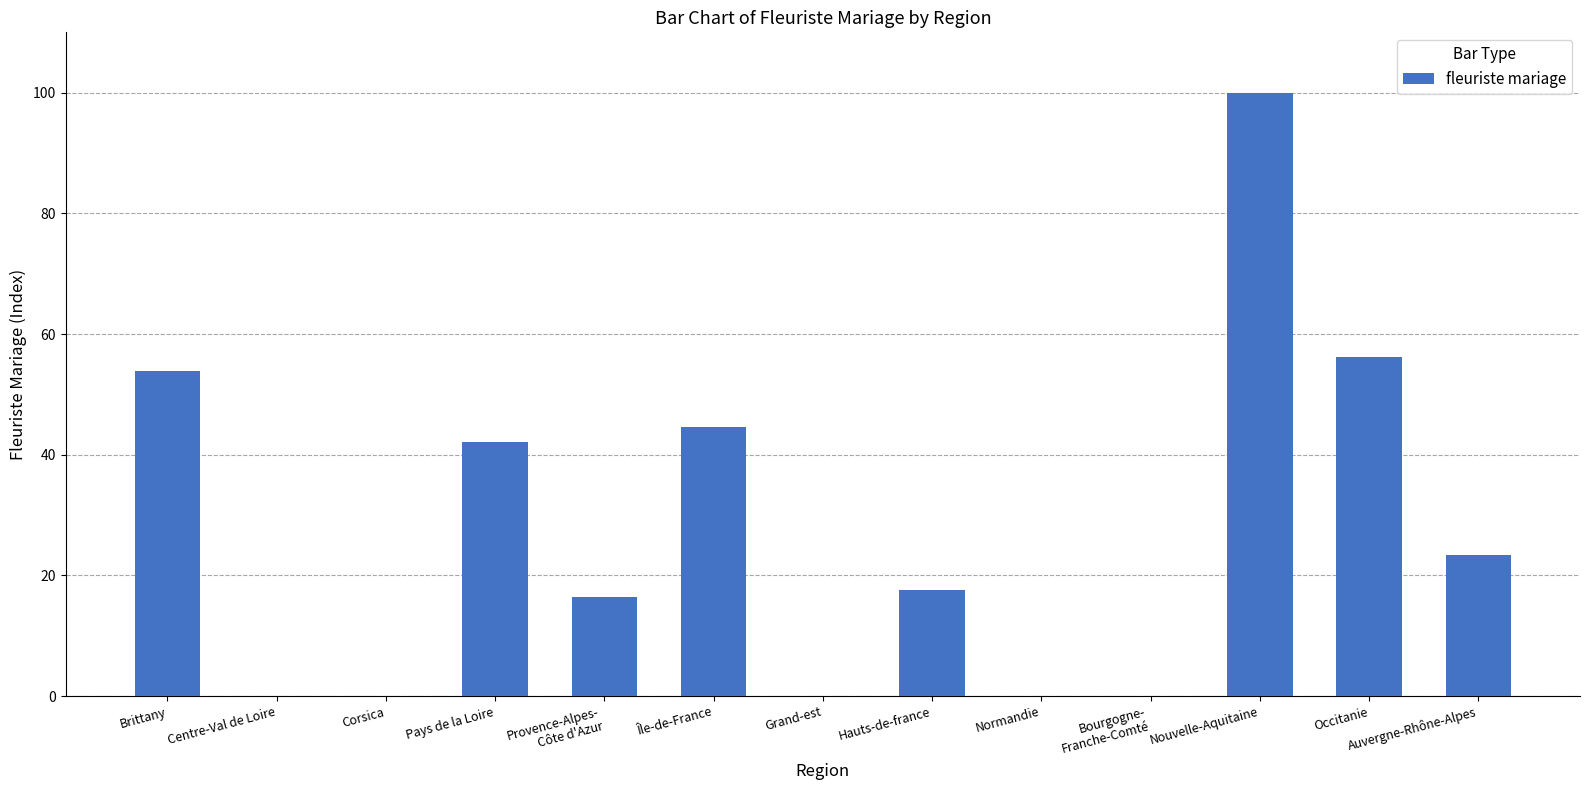

What is the sum of all values?

354.3